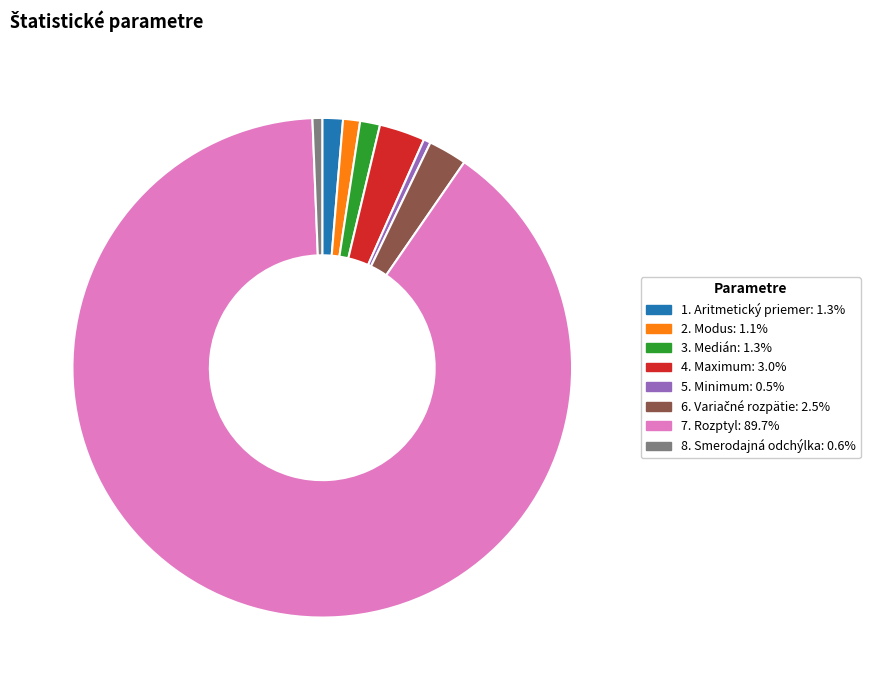

How many slices are in this pie chart?

8